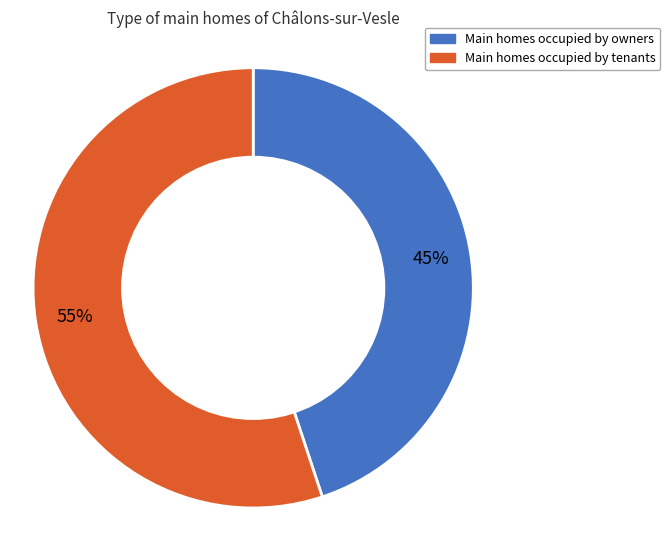

To the nearest percent, what is the average slice percentage?

50%